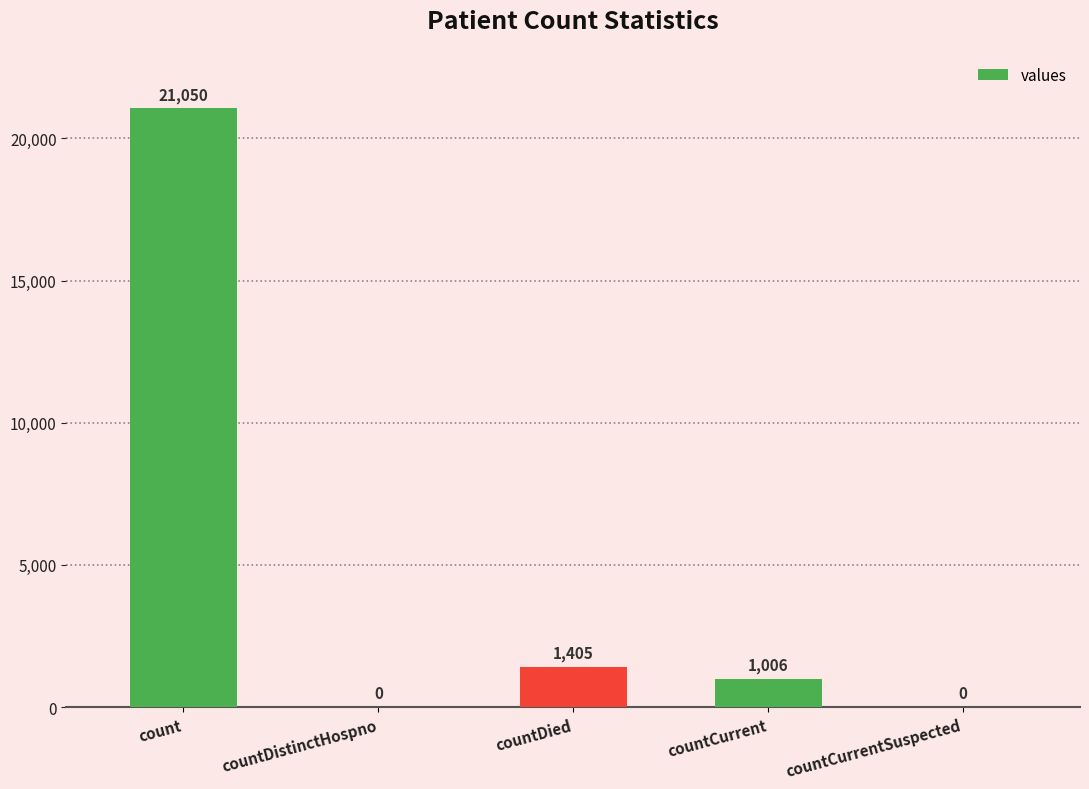

Between count and countCurrentSuspected, which is larger?

count